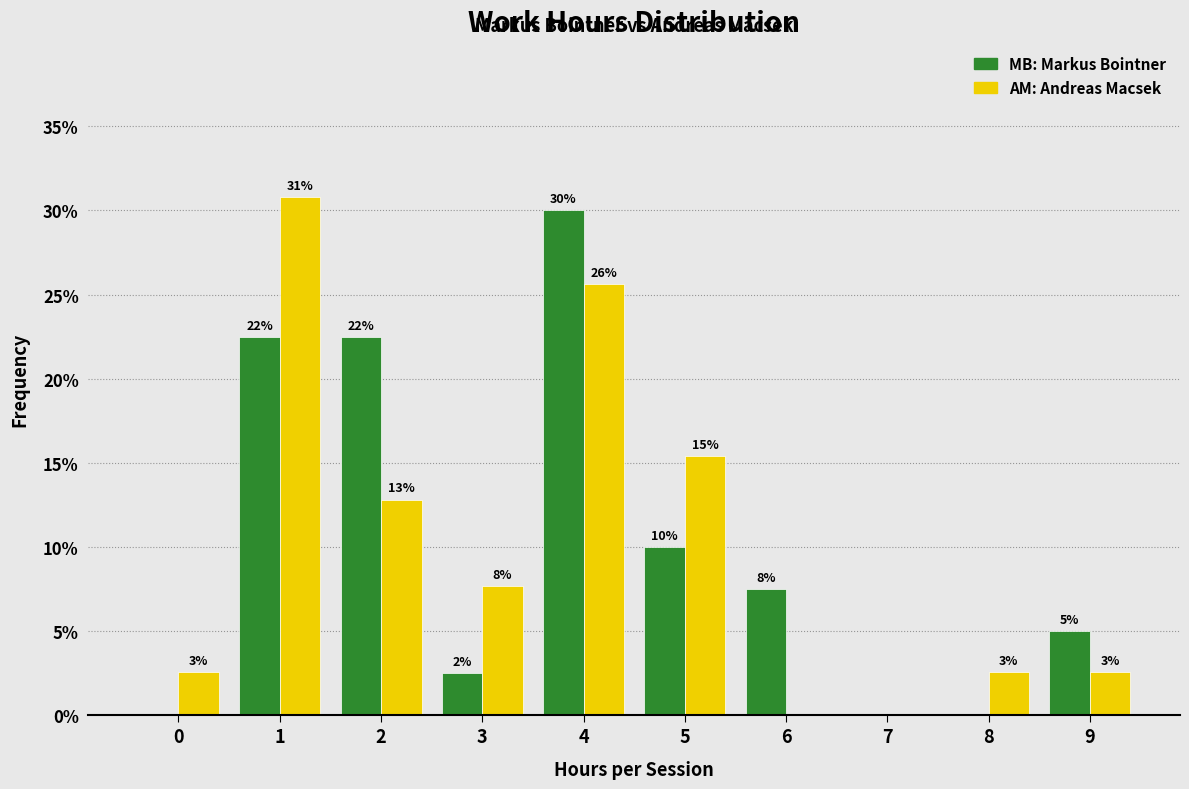

Are the bars grouped side by side (vs. stacked)?

Yes